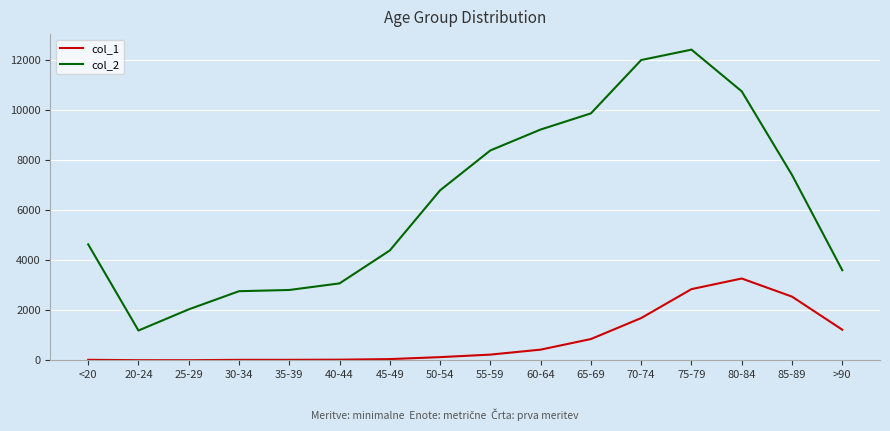

True or false: col_1 and col_2 cross at least once.

False